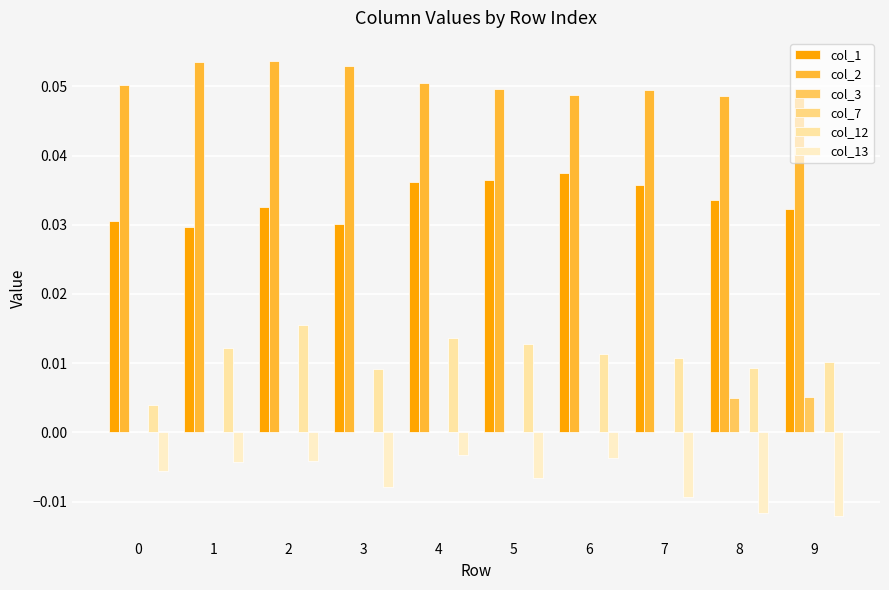

How many col_3 values are between 0 and 1?

10